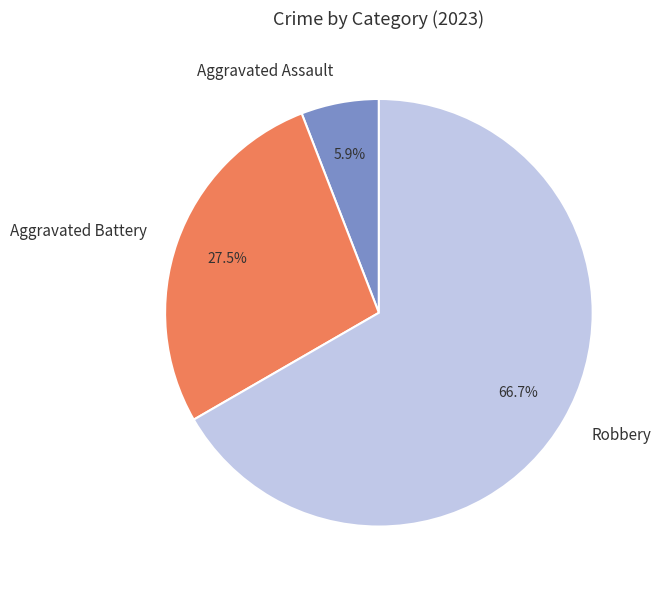

How many segments does this pie chart have?

3